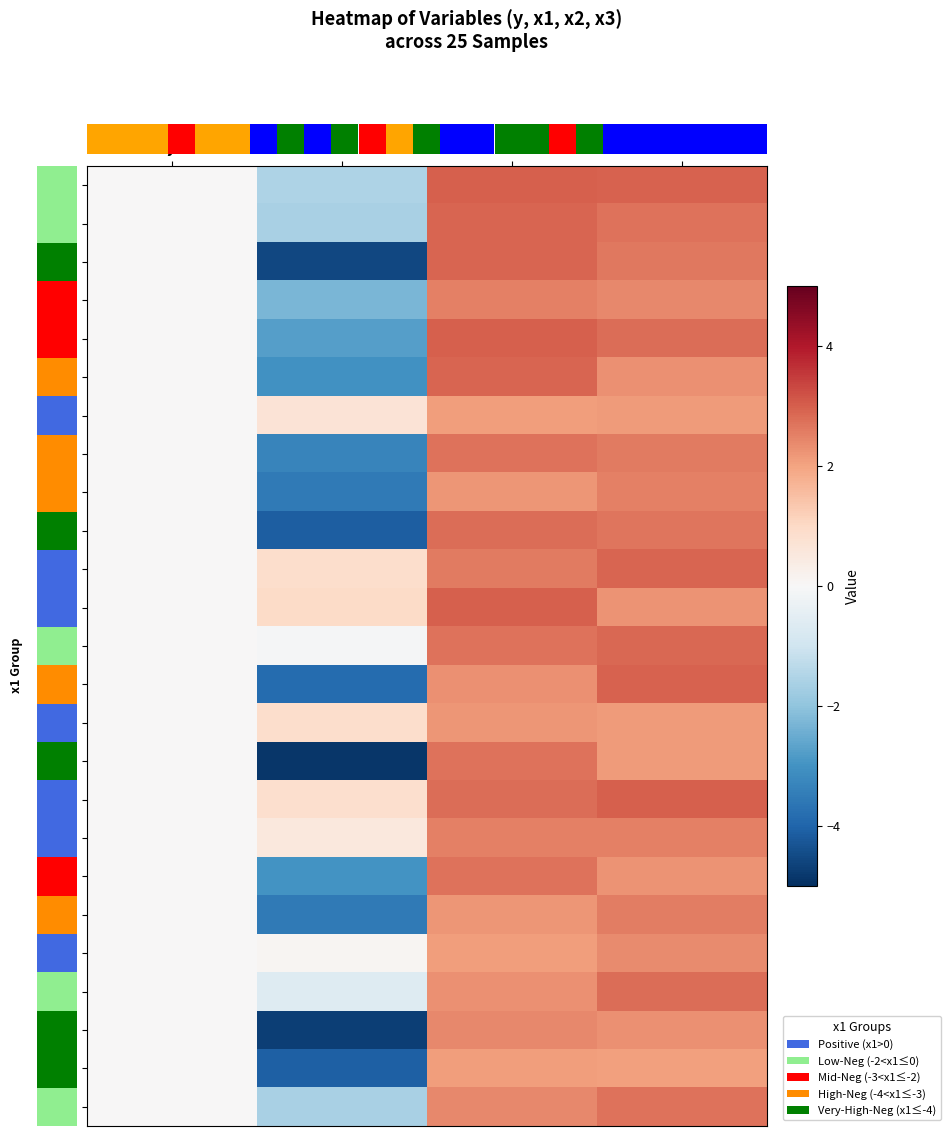

Between x3 and x2, which is larger?

x2